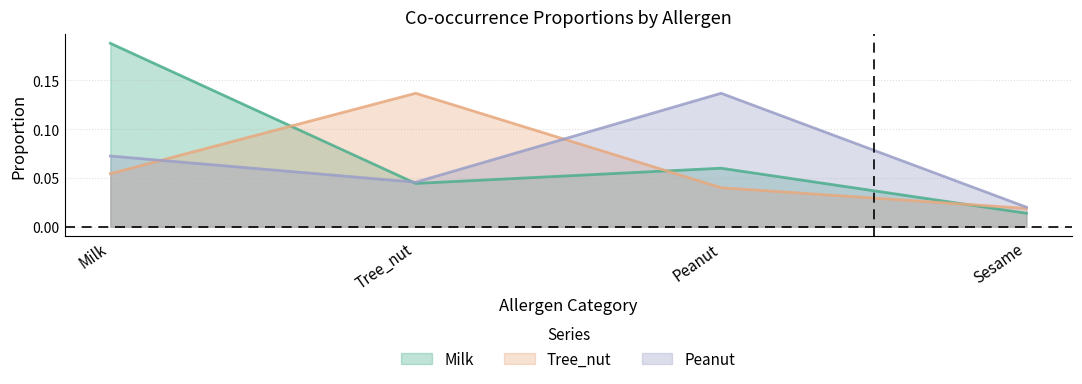

How many intersections are there between Tree_nut and Milk?

3